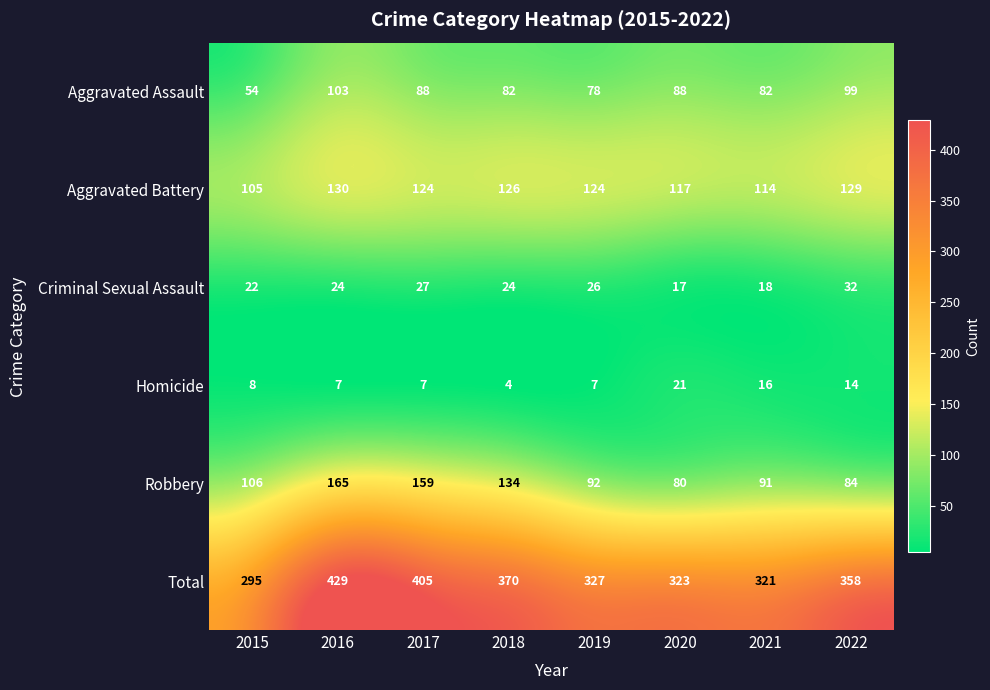

True or false: Aggravated Assault has a value of 125 at 2019.

False